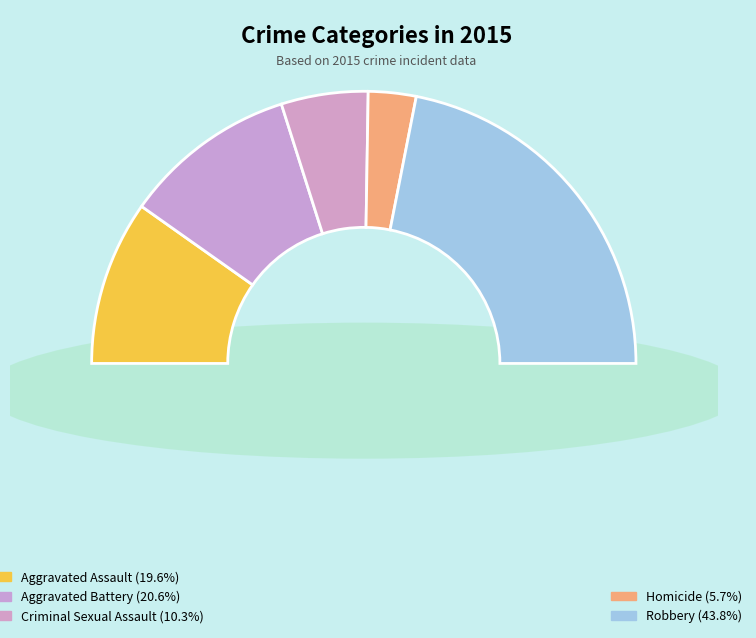

Is there a majority slice in this chart?

No